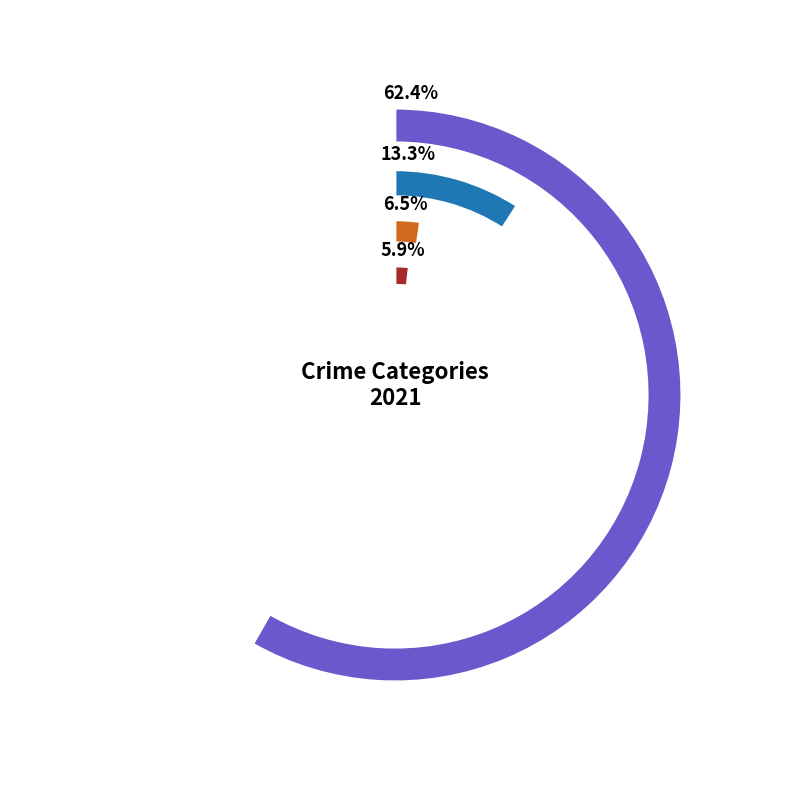

Is the sum of Burglary and Homicide greater than half?

No